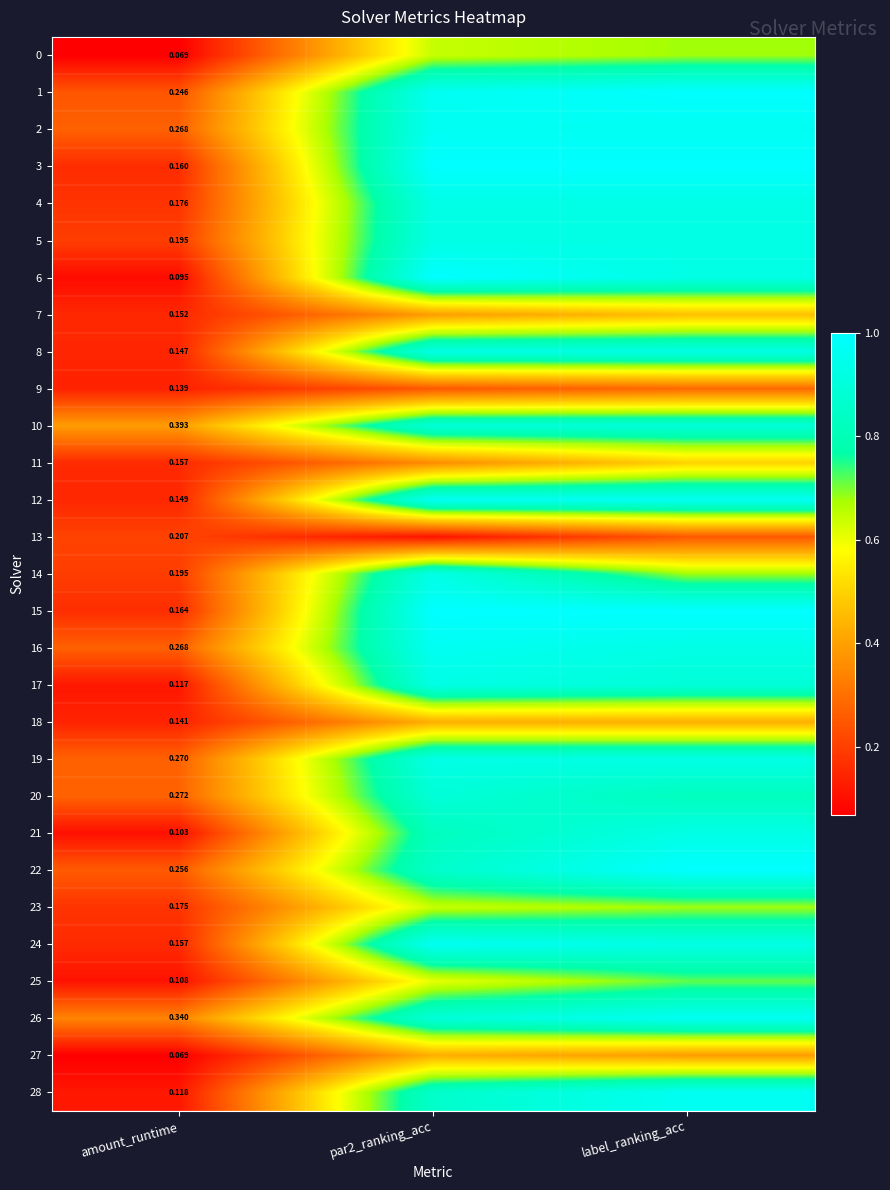

Is the value of 2 at amount_runtime greater than the value of 7 at amount_runtime?

Yes